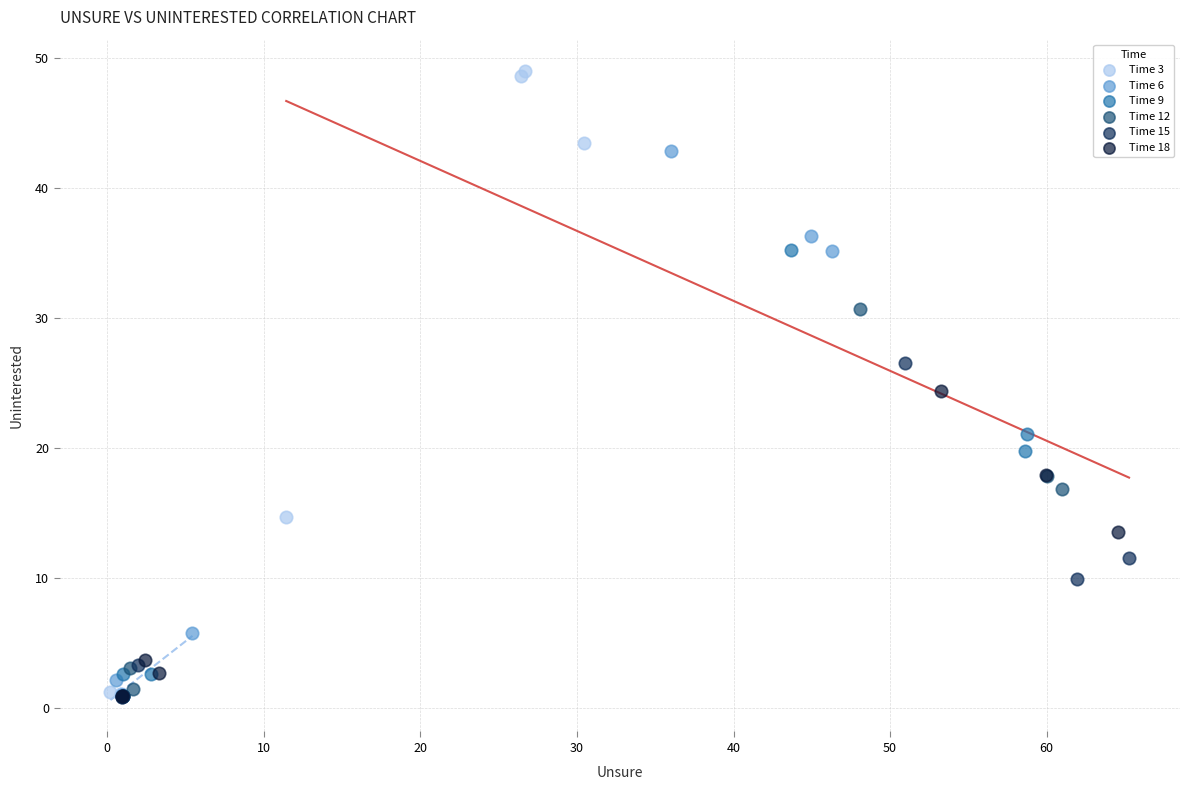

Which series reaches the maximum Y coordinate?

Time 3